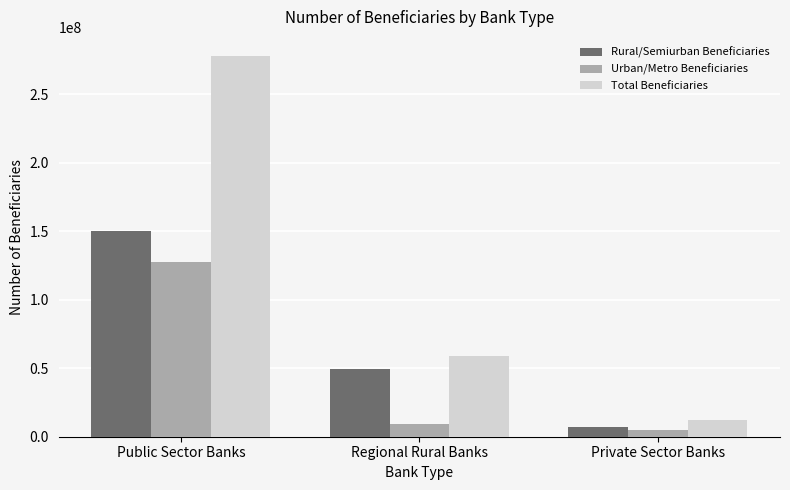

Is the value of Total Beneficiaries at Regional Rural Banks greater than the value of Urban/Metro Beneficiaries at Private Sector Banks?

Yes